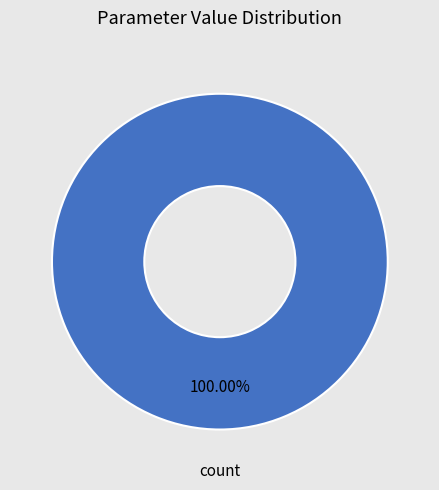

Is there a majority slice in this chart?

Yes